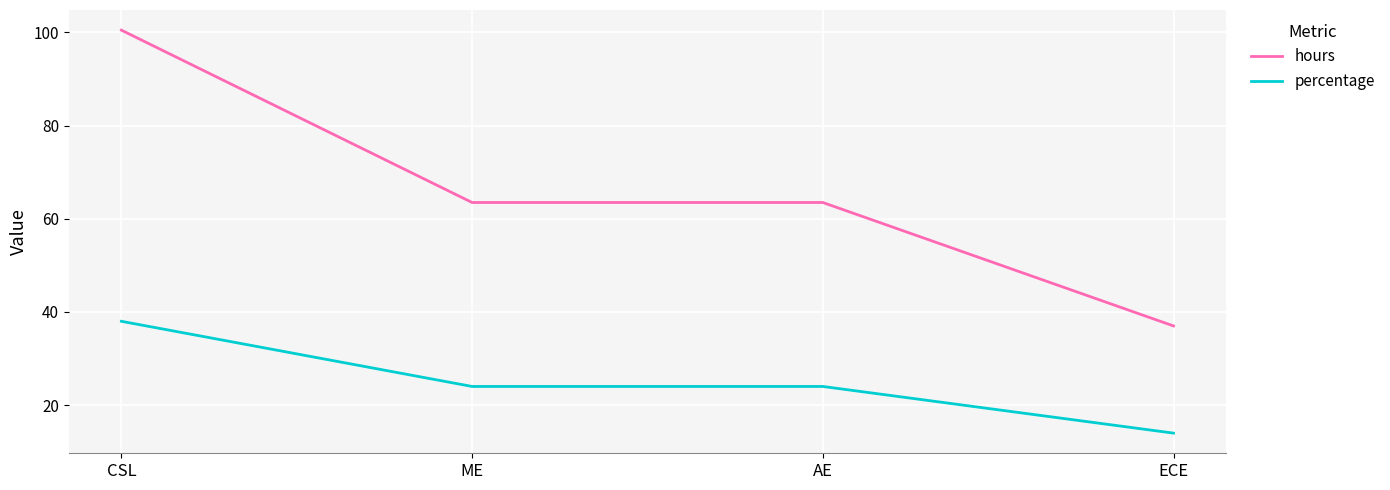

Is the value of hours at ME greater than the value of percentage at AE?

Yes